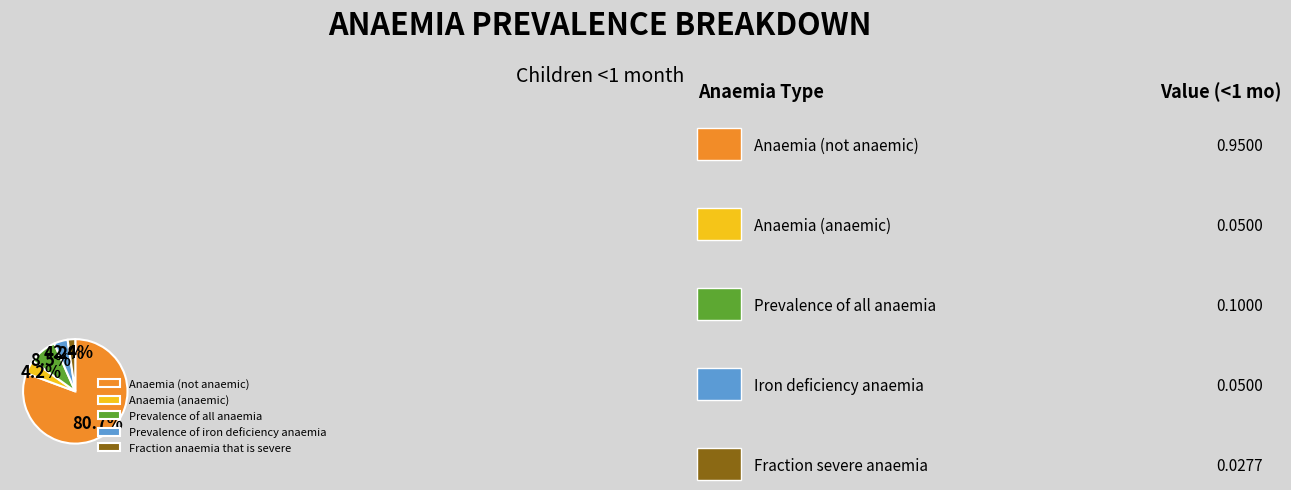

Does Anaemia (anaemic) represent more than half of the total?

No